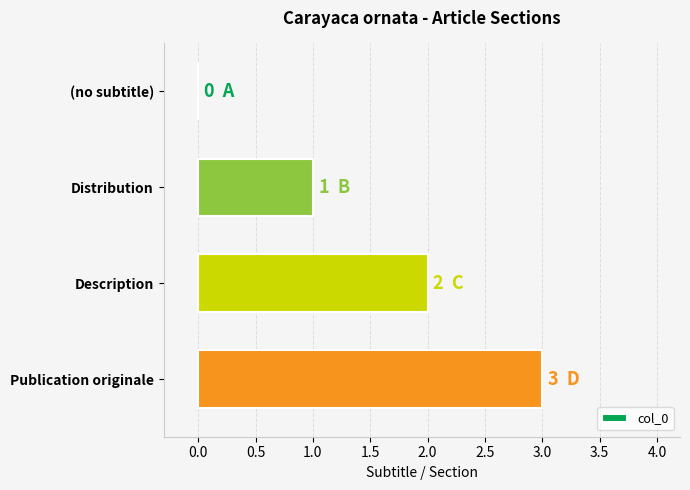

What is the change in value from (no subtitle) to Publication originale?

+3